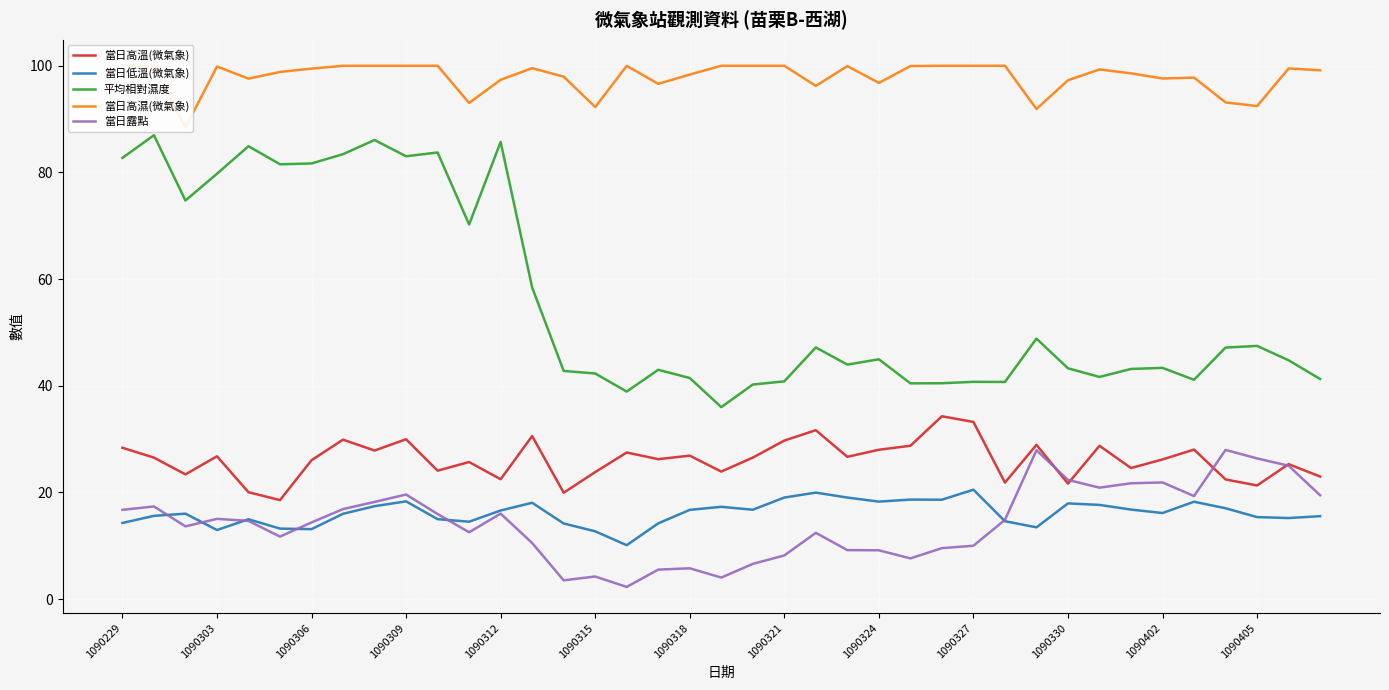

What is the minimum value shown in the chart?

2.3